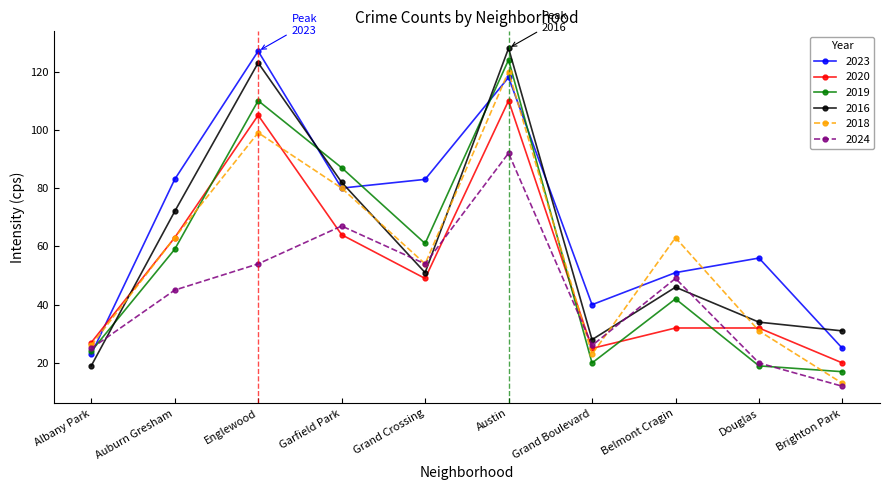

What is the label of the 4th point from the right?

Grand Boulevard